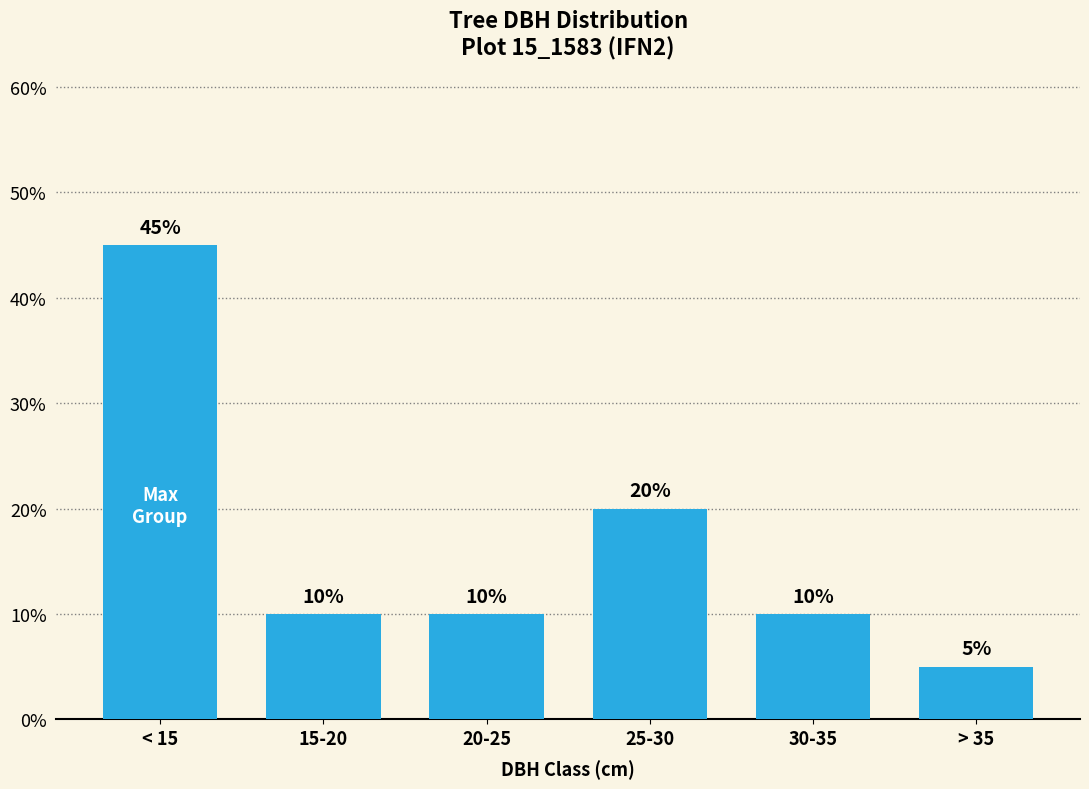

What is the sum of all values?

1.0